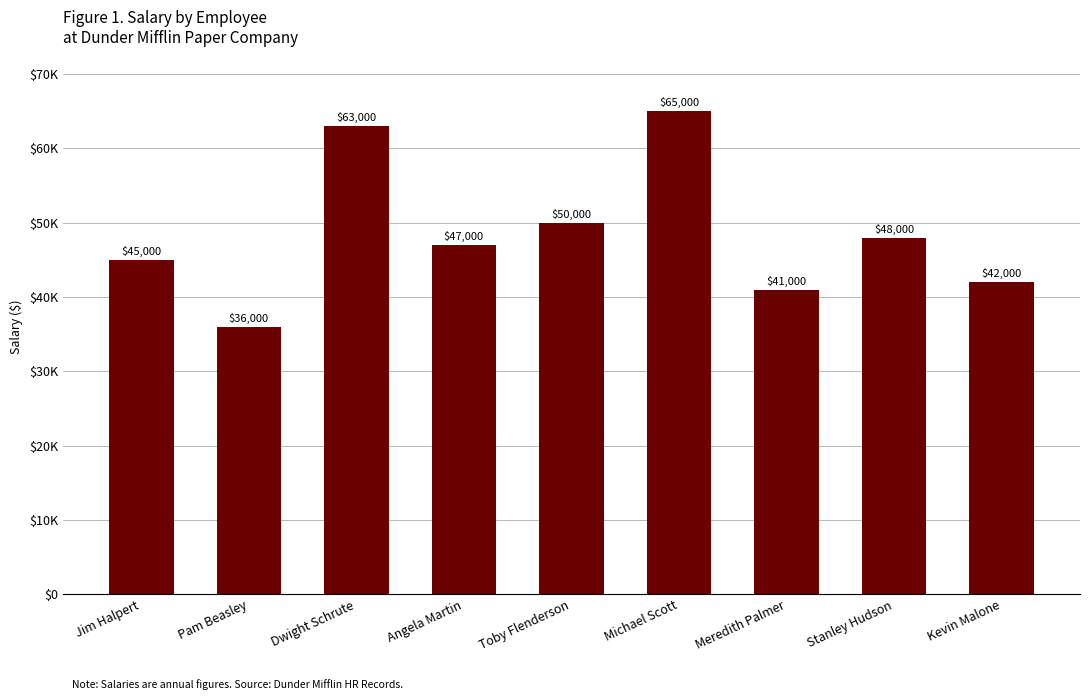

What is the change in value from Angela Martin to Stanley Hudson?

+1000